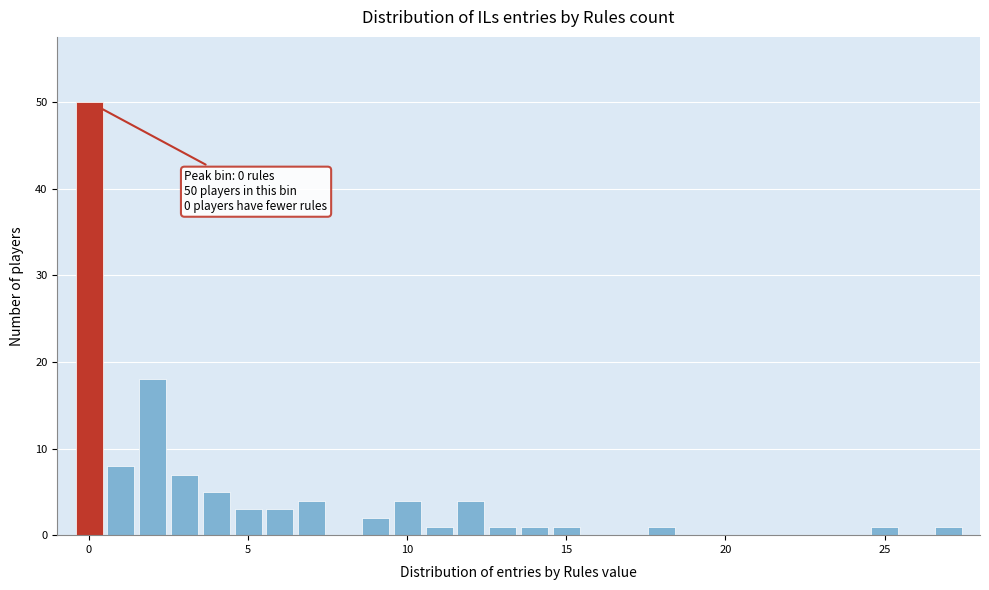

Read against the x-axis, roughly where is the centre of the tallest bar?

0.0